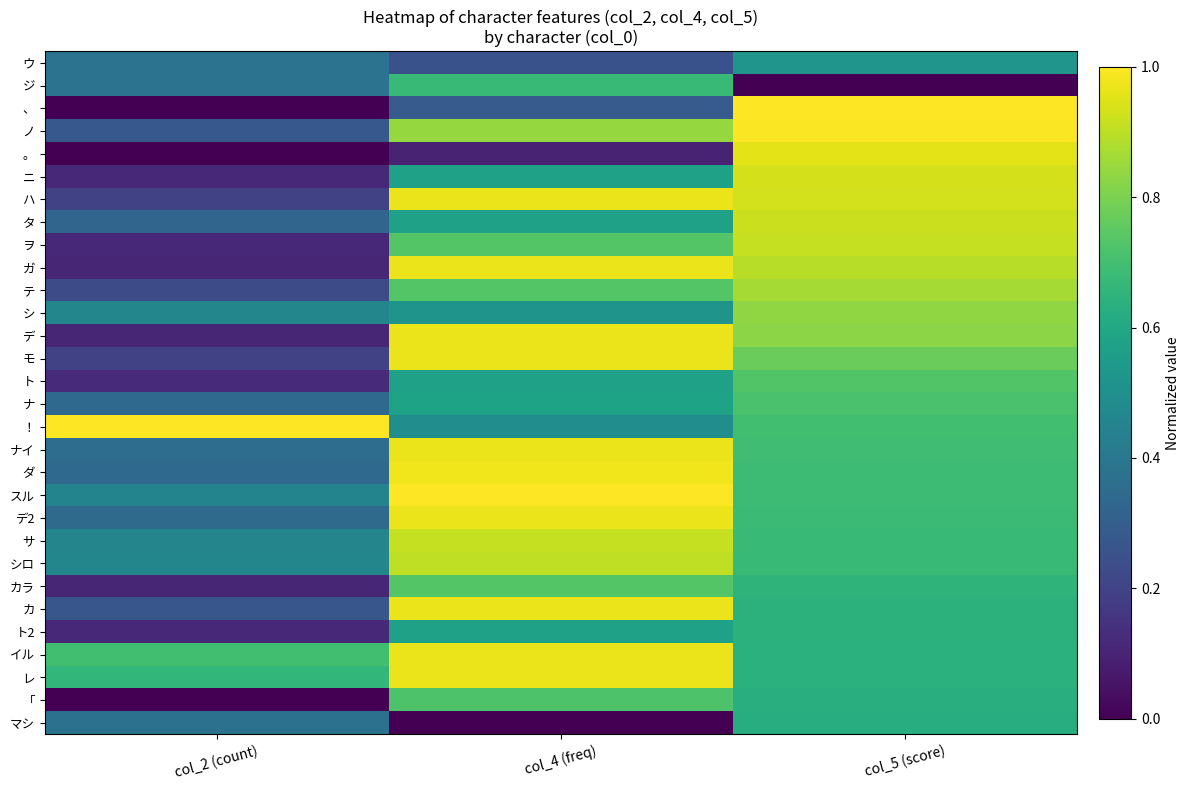

How many distinct data groups are displayed?

30